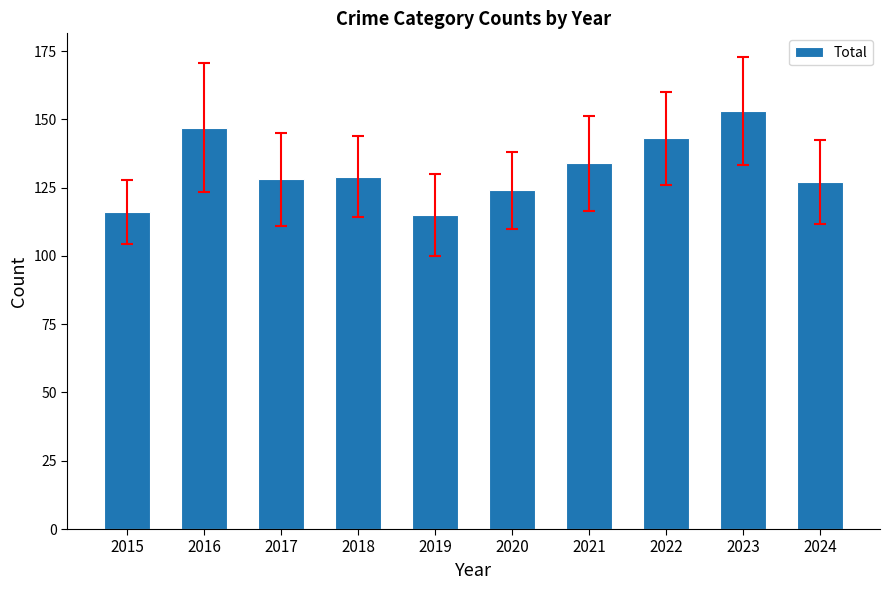

Is it true that the value at 2022 is 187?

False